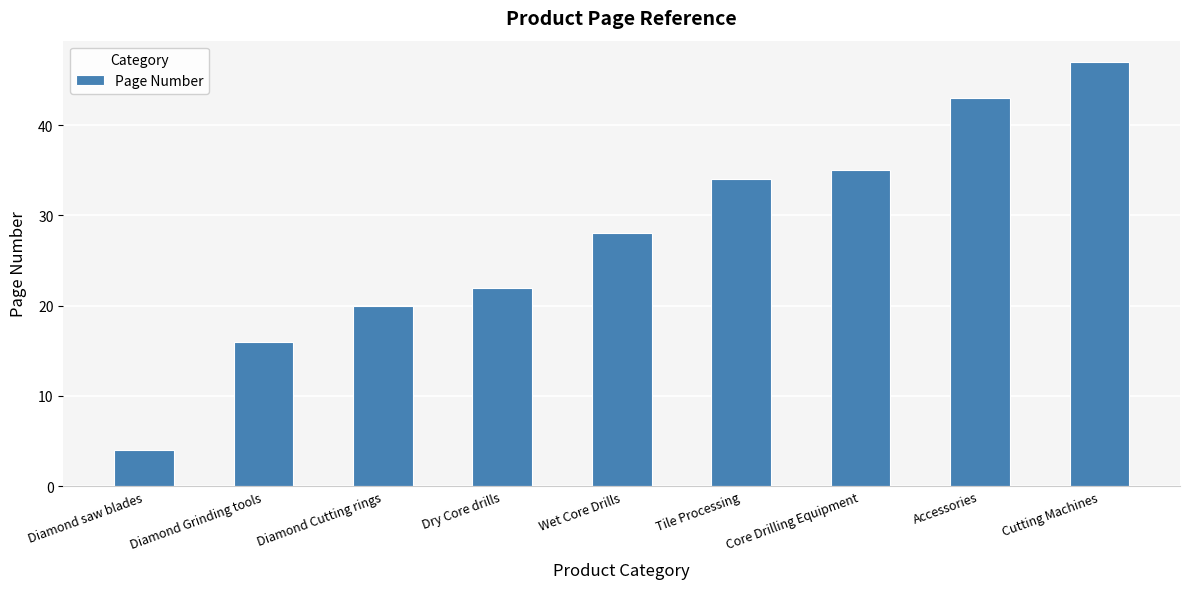

Which category has the highest value across all series?

Cutting Machines